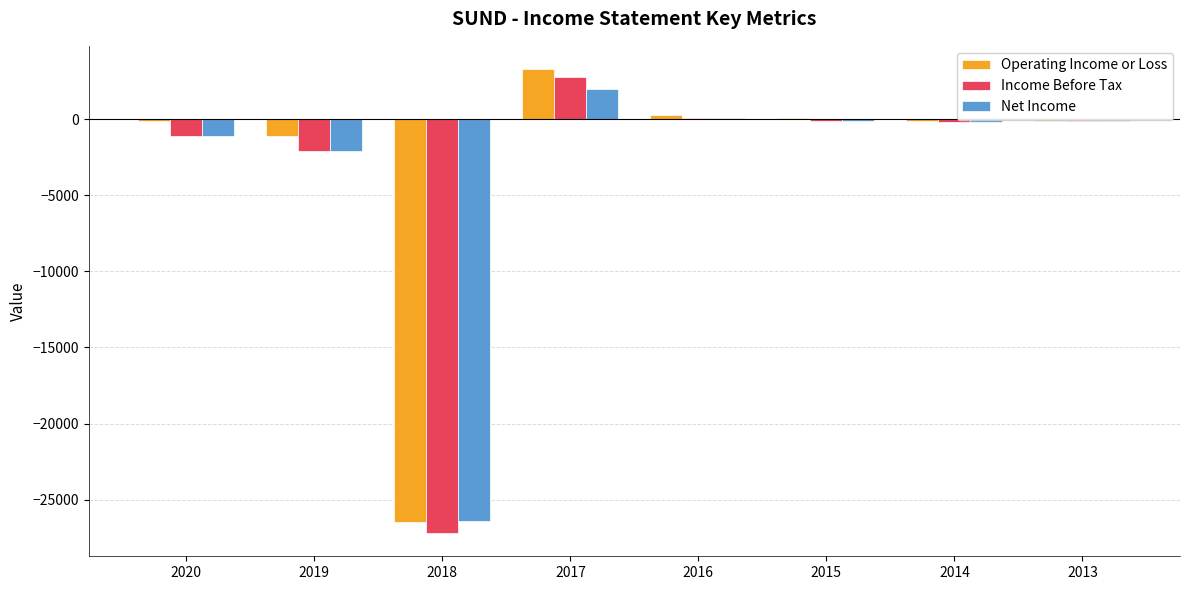

Is the value of Income Before Tax at 2019 greater than the value of Net Income at 2018?

Yes